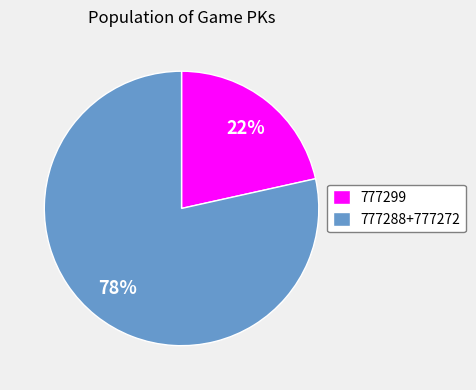

Do 777299 and 777288+777272 together represent more than half of the pie?

Yes